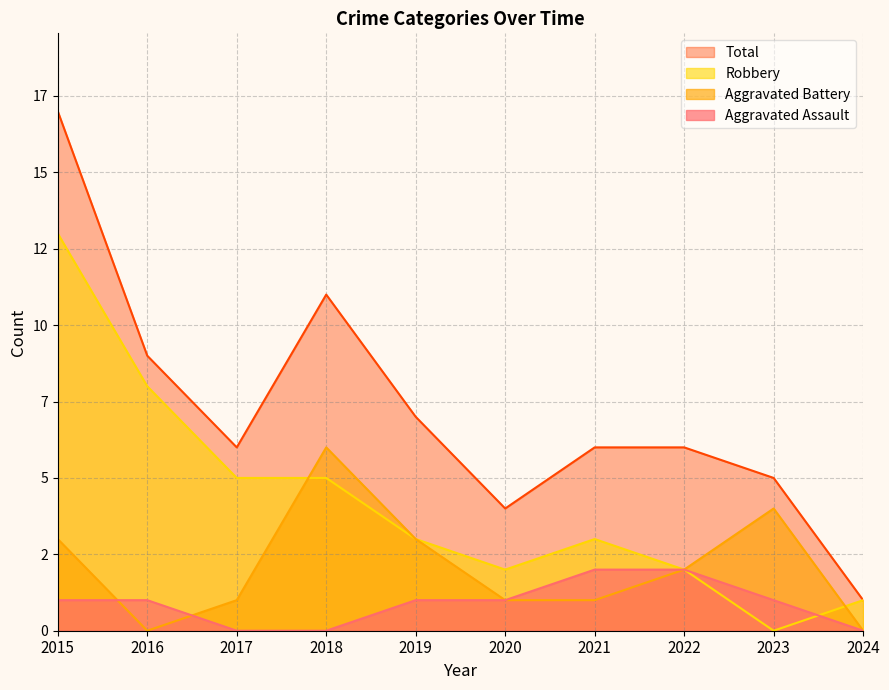

List the labels in order of Total value, smallest first.

2024, 2020, 2023, 2017, 2021, 2022, 2019, 2016, 2018, 2015